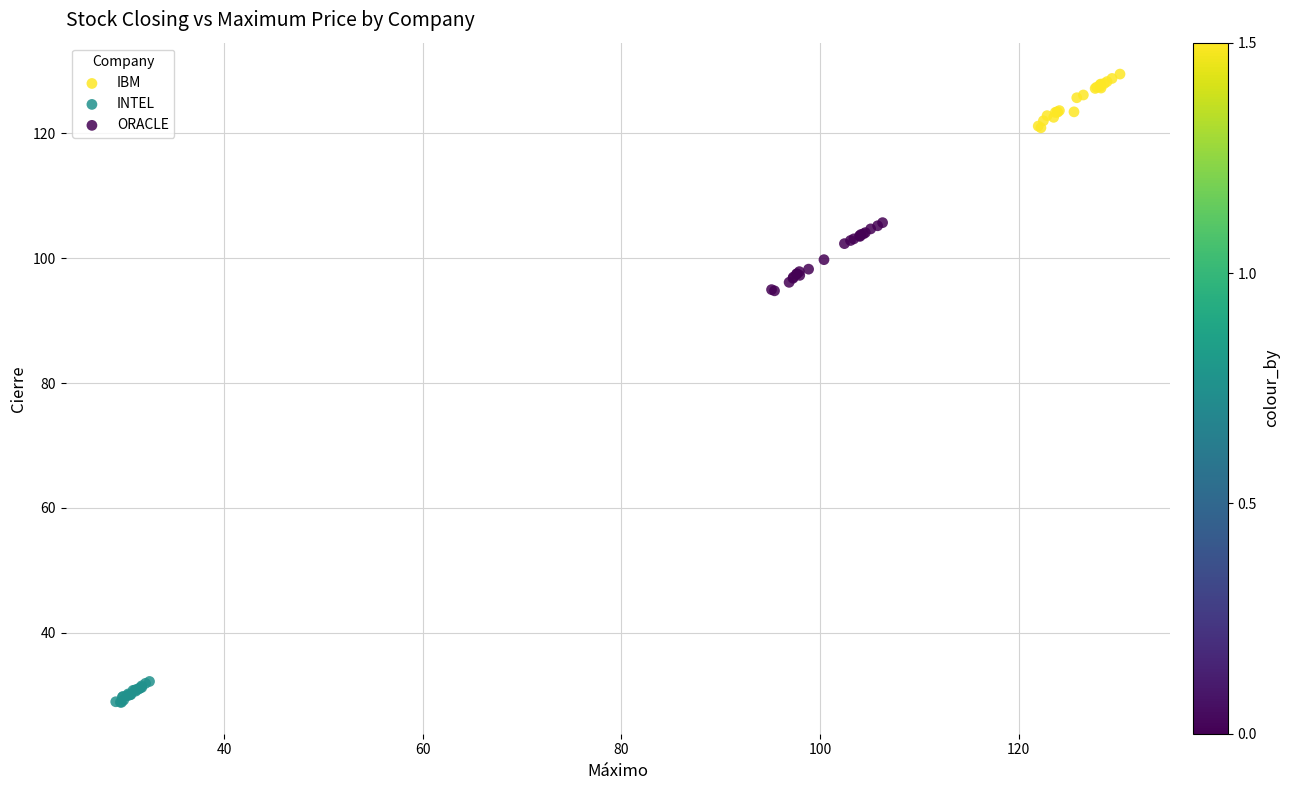

Which series contains the lowest Y value?

INTEL